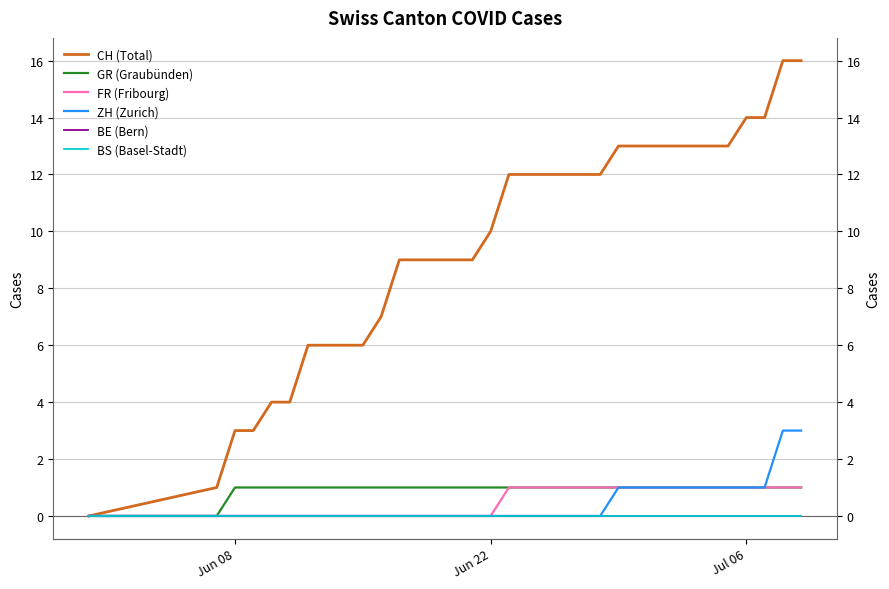

Which series has the largest total across all categories?

CH (Total)